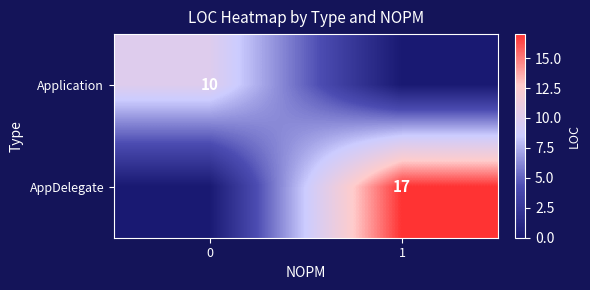

True or false: Application has a value of 10 at 0.

True